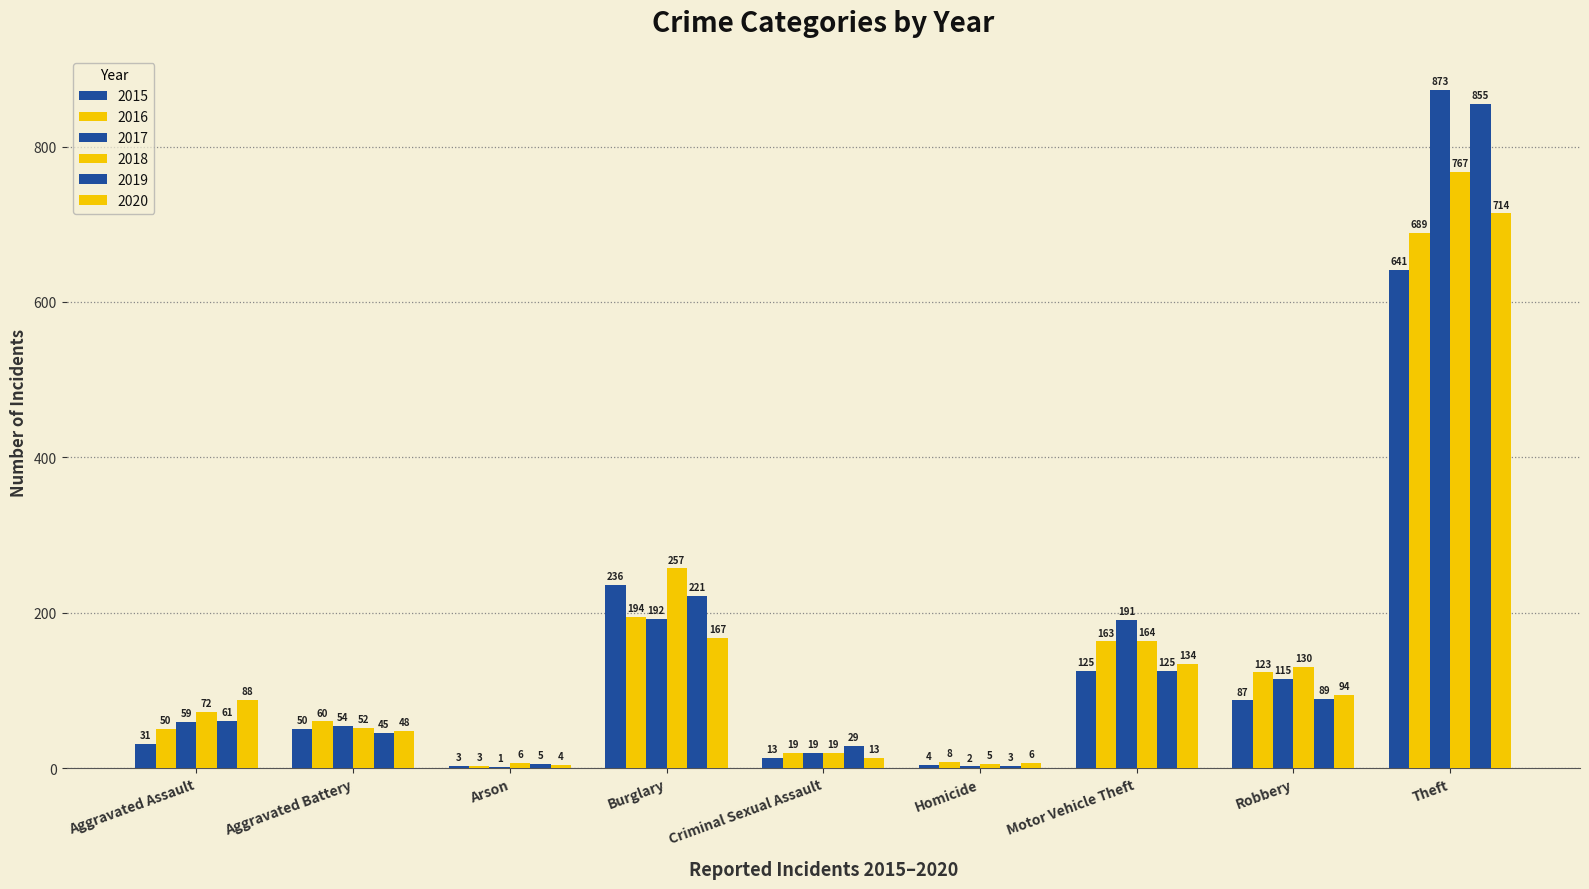

Is it true that 2019 equals 40 at Motor Vehicle Theft?

False